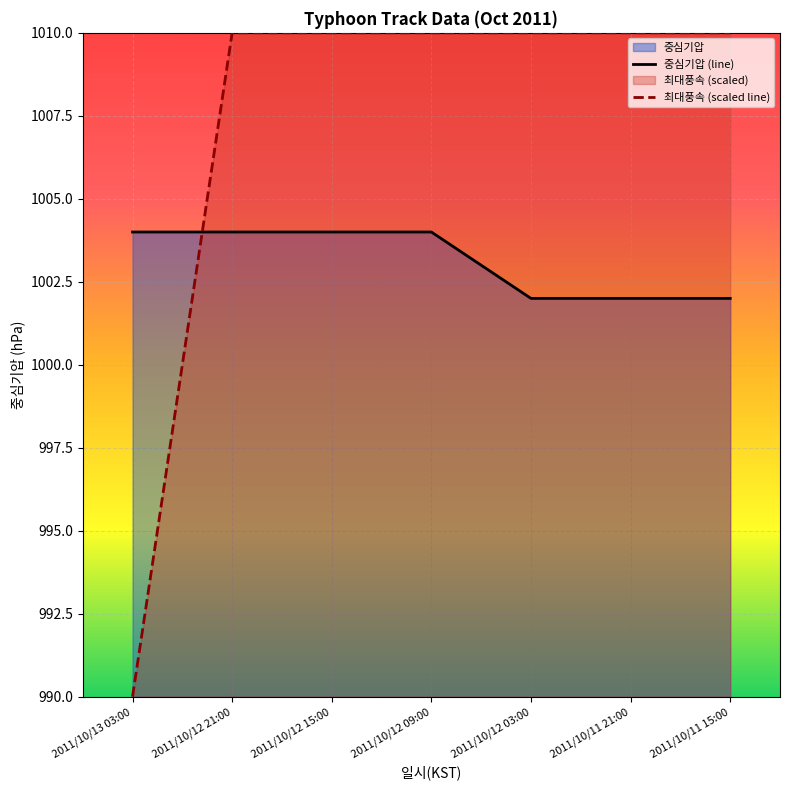

At how many categories does at least one series exceed 1008?

6